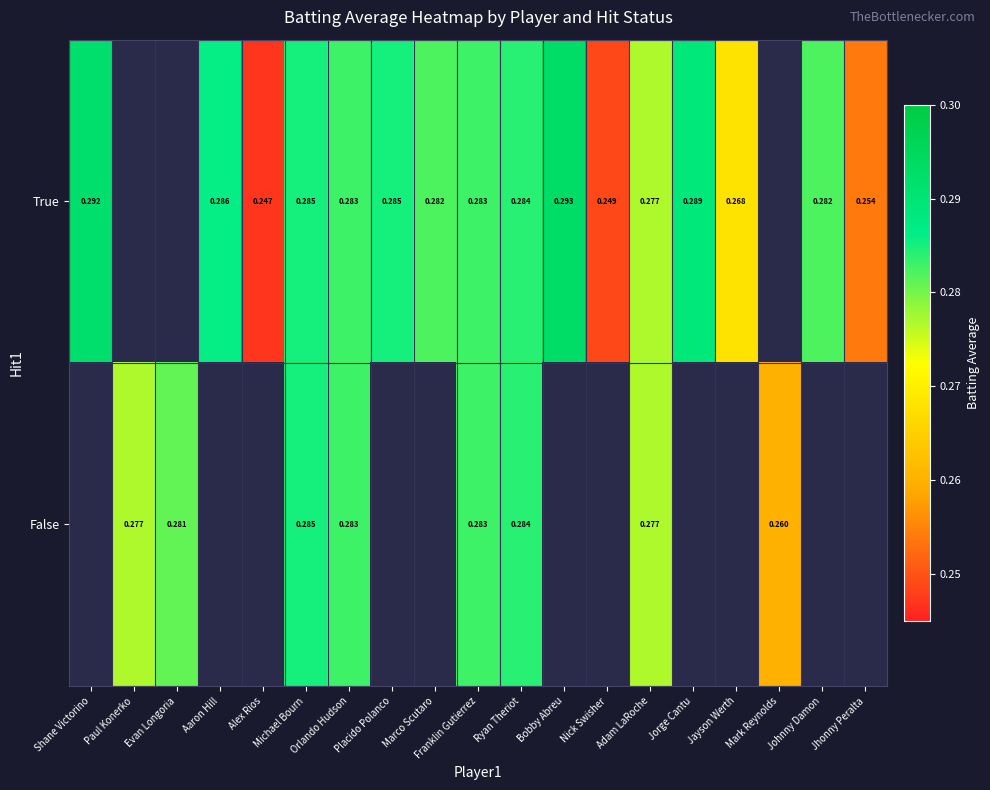

The True series shows 0.2 at Michael Bourn. True or false?

False